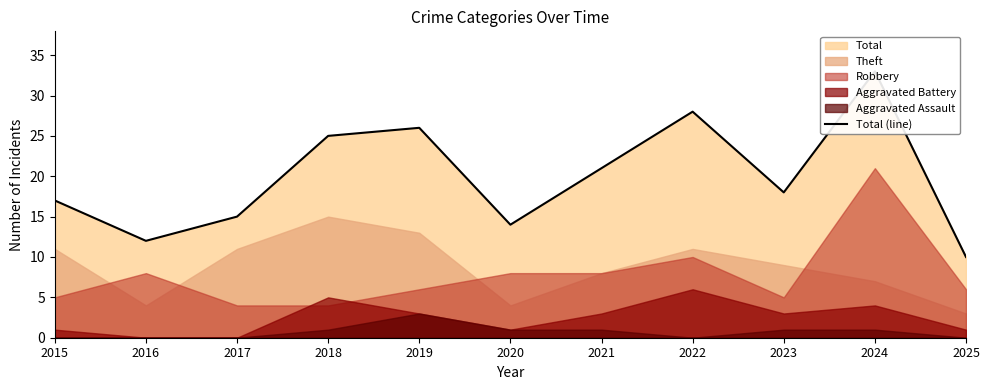

Count the number of categories in the chart.

11